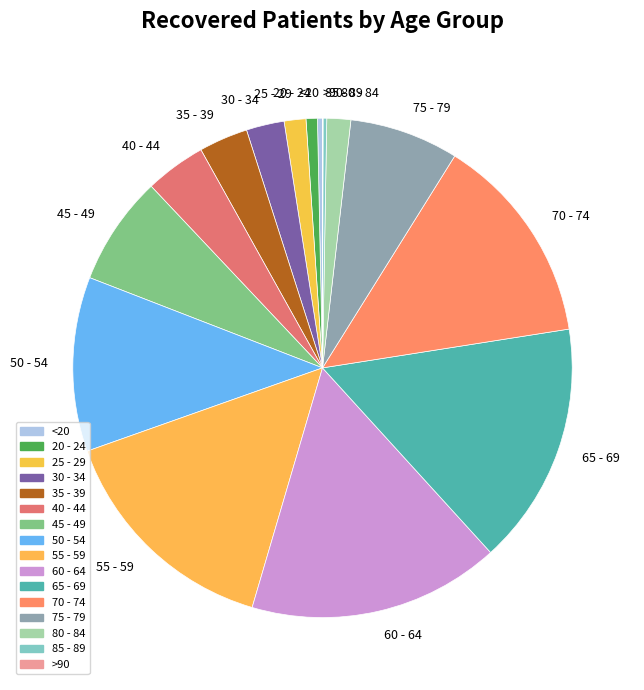

Is 35 - 39 the majority of the pie?

No